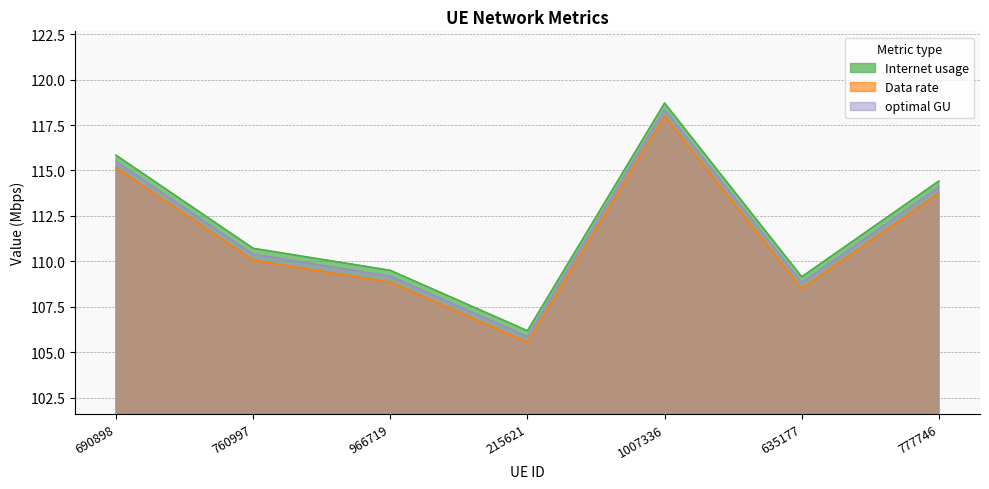

What value does the Data rate series have at 635177?

108.5